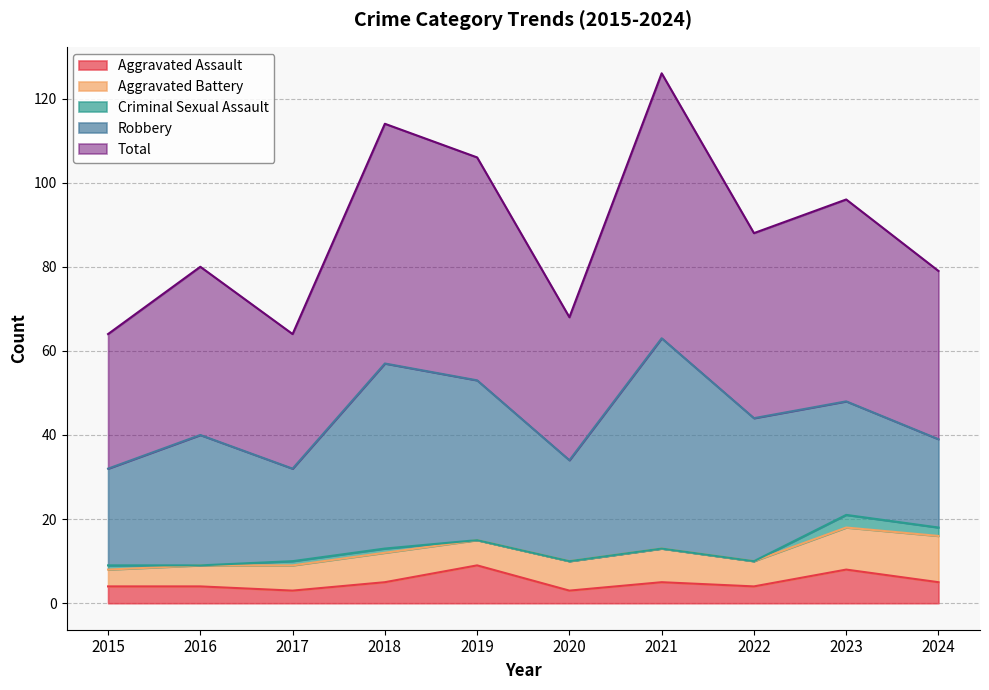

True or false: Robbery has a value of 11 at 2018.

False